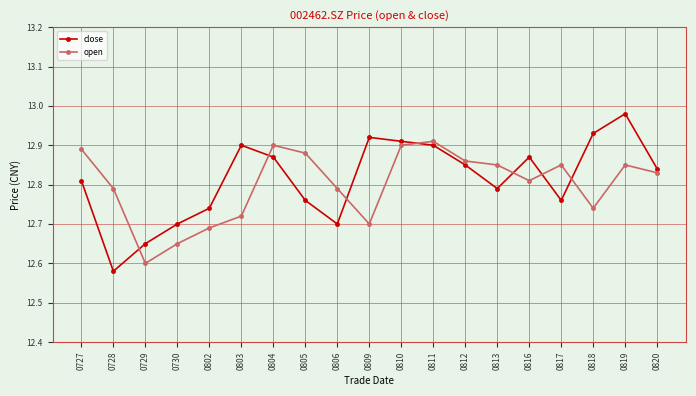

The value of open at 0730 is 12.7. True or false?

True